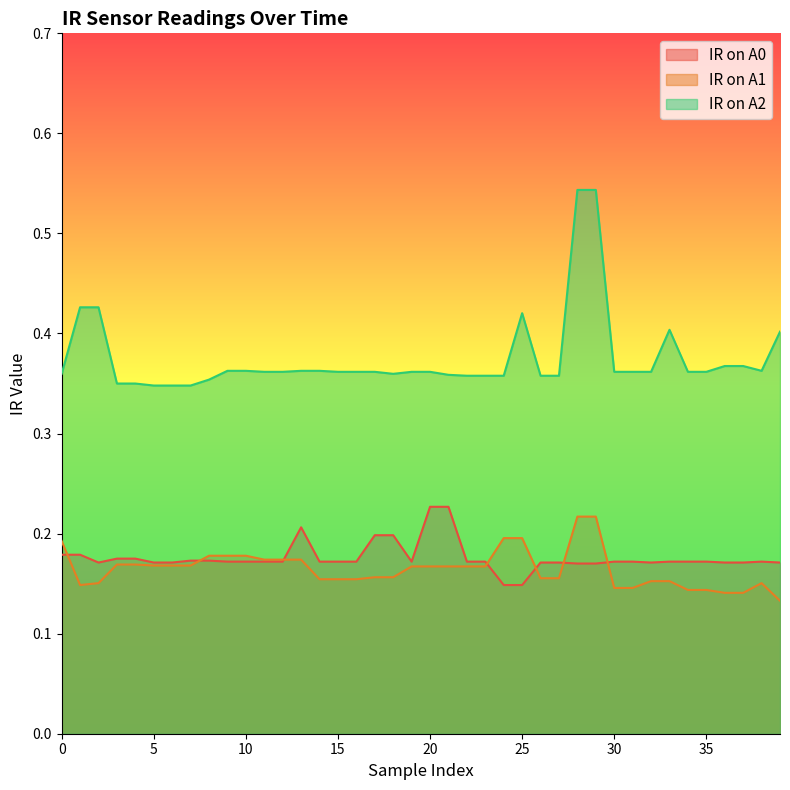

Reading left to right, extract all data points from this chart.

IR on A0: 0=0.2	1=0.2	2=0.2	3=0.2	4=0.2	5=0.2	6=0.2	7=0.2	8=0.2	9=0.2	10=0.2	11=0.2	12=0.2	13=0.2	14=0.2	15=0.2	16=0.2	17=0.2	18=0.2	19=0.2	20=0.2	21=0.2	22=0.2	23=0.2	24=0.1	25=0.1	26=0.2	27=0.2	28=0.2	29=0.2	30=0.2	31=0.2	32=0.2	33=0.2	34=0.2	35=0.2	36=0.2	37=0.2	38=0.2	39=0.2
IR on A1: 0=0.2	1=0.1	2=0.2	3=0.2	4=0.2	5=0.2	6=0.2	7=0.2	8=0.2	9=0.2	10=0.2	11=0.2	12=0.2	13=0.2	14=0.2	15=0.2	16=0.2	17=0.2	18=0.2	19=0.2	20=0.2	21=0.2	22=0.2	23=0.2	24=0.2	25=0.2	26=0.2	27=0.2	28=0.2	29=0.2	30=0.1	31=0.1	32=0.2	33=0.2	34=0.1	35=0.1	36=0.1	37=0.1	38=0.2	39=0.1
IR on A2: 0=0.4	1=0.4	2=0.4	3=0.3	4=0.3	5=0.3	6=0.3	7=0.3	8=0.4	9=0.4	10=0.4	11=0.4	12=0.4	13=0.4	14=0.4	15=0.4	16=0.4	17=0.4	18=0.4	19=0.4	20=0.4	21=0.4	22=0.4	23=0.4	24=0.4	25=0.4	26=0.4	27=0.4	28=0.5	29=0.5	30=0.4	31=0.4	32=0.4	33=0.4	34=0.4	35=0.4	36=0.4	37=0.4	38=0.4	39=0.4